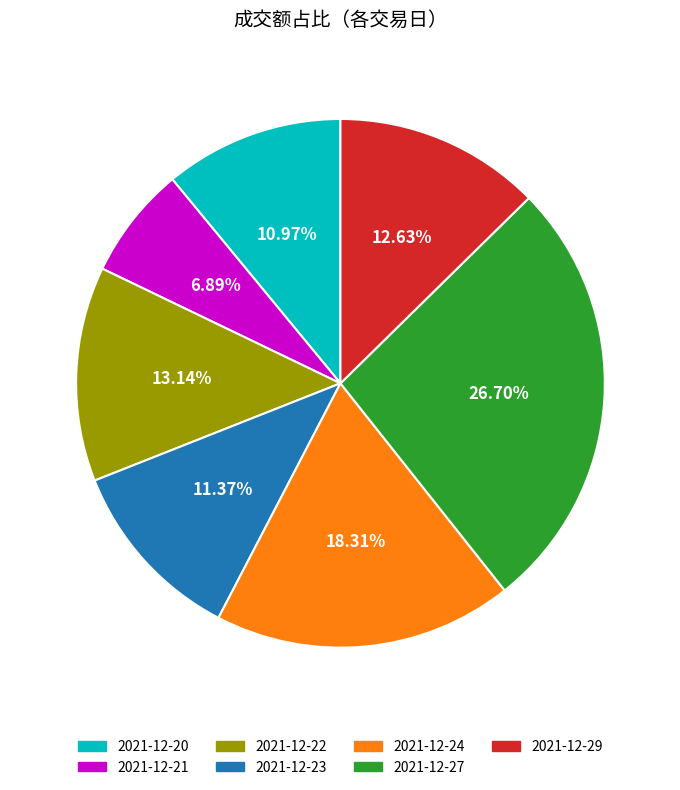

What is the total percentage of 2021-12-21 and 2021-12-20?

17.9%